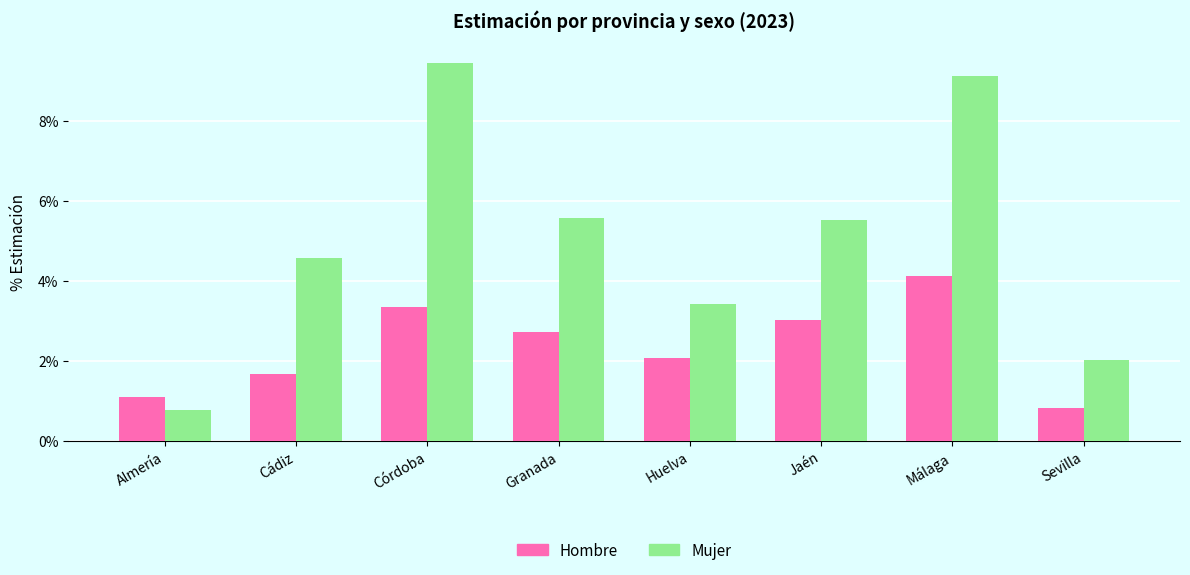

Is it true that Hombre equals 3.0 at Jaén?

True